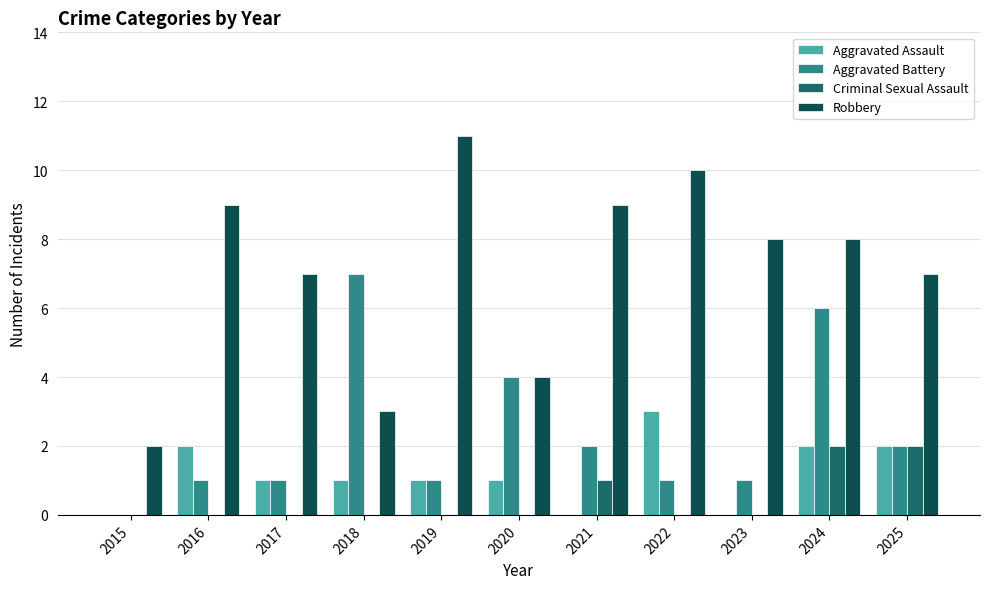

What is the total value across all series at 2017?

9